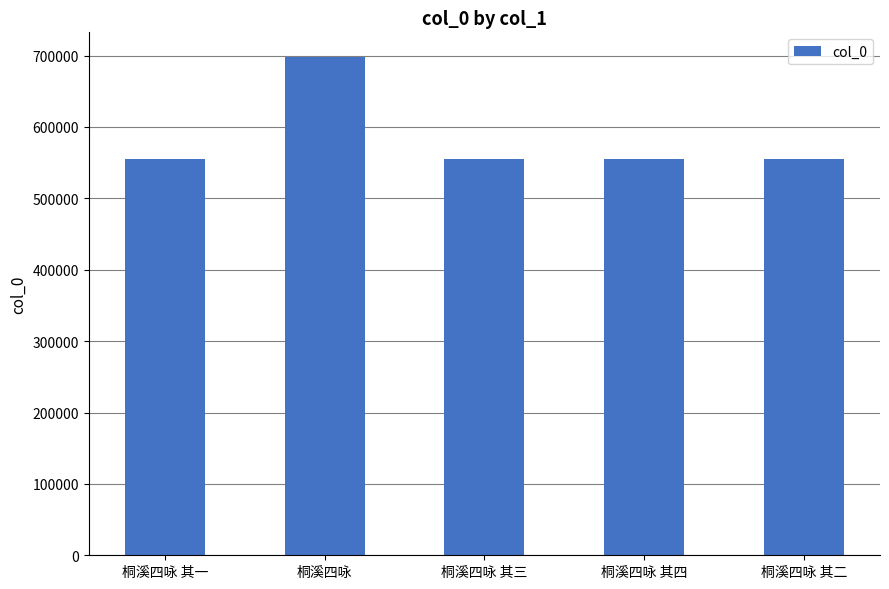

What is the smallest value displayed?

554487